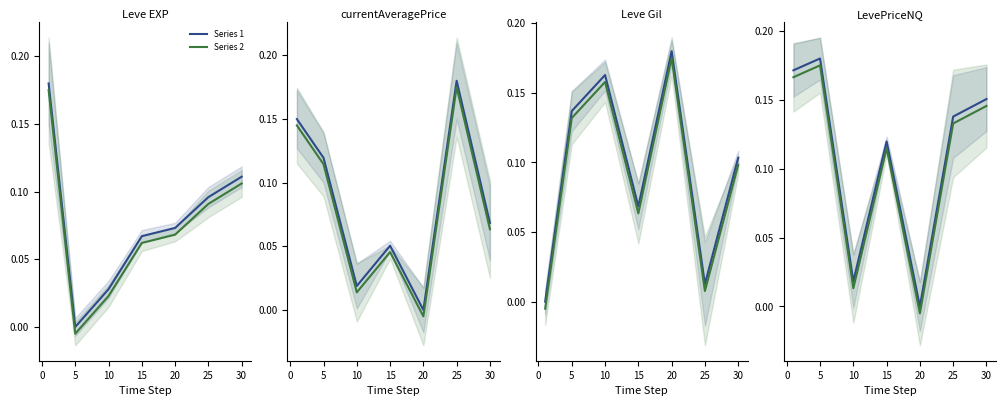

What is the difference between the maximum and minimum values in the Series 1 series?

0.2